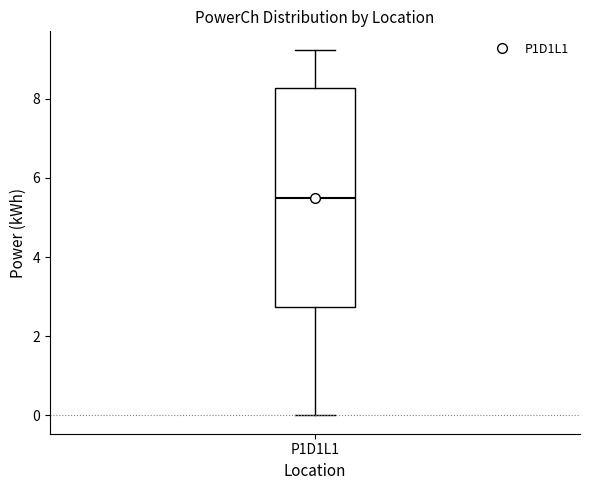

Where does the lower whisker of the box for P1D1L1 end on the y-axis? The values are not printed on the chart, so give them approximately, as read against the axis.

0.0